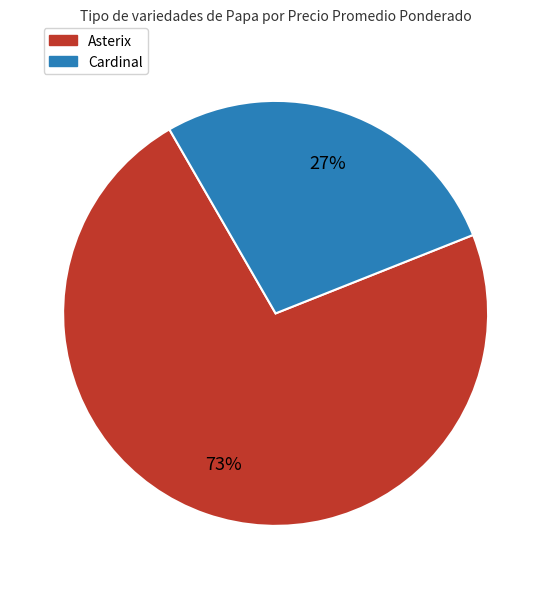

To the nearest percent, what is the average slice percentage?

50%